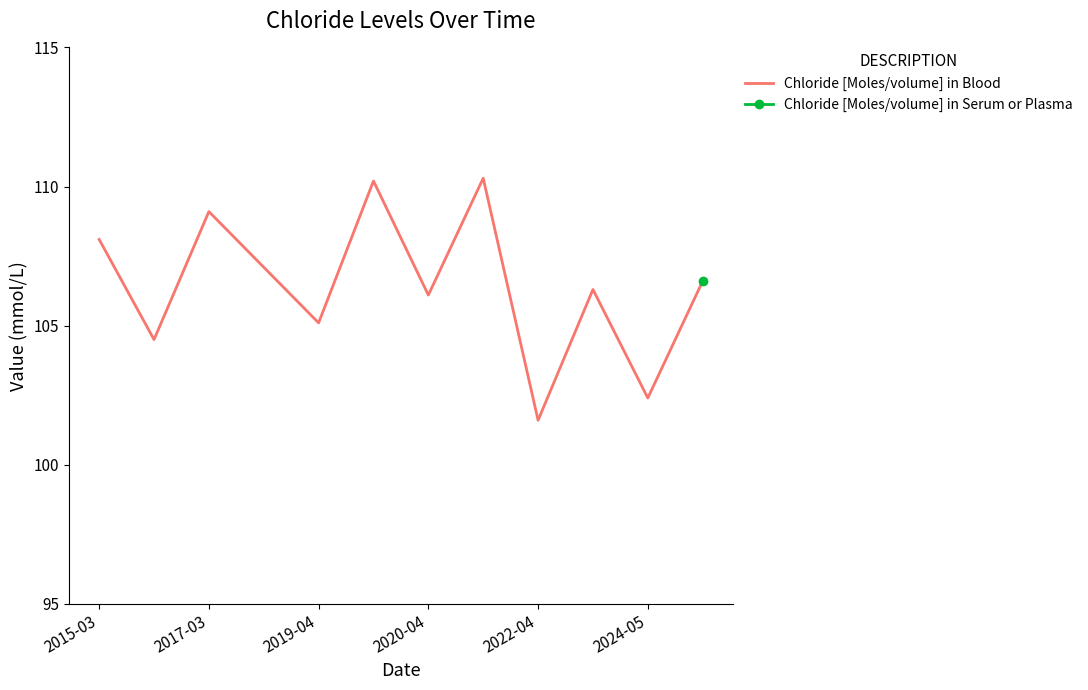

How many lines are shown in the chart?

1